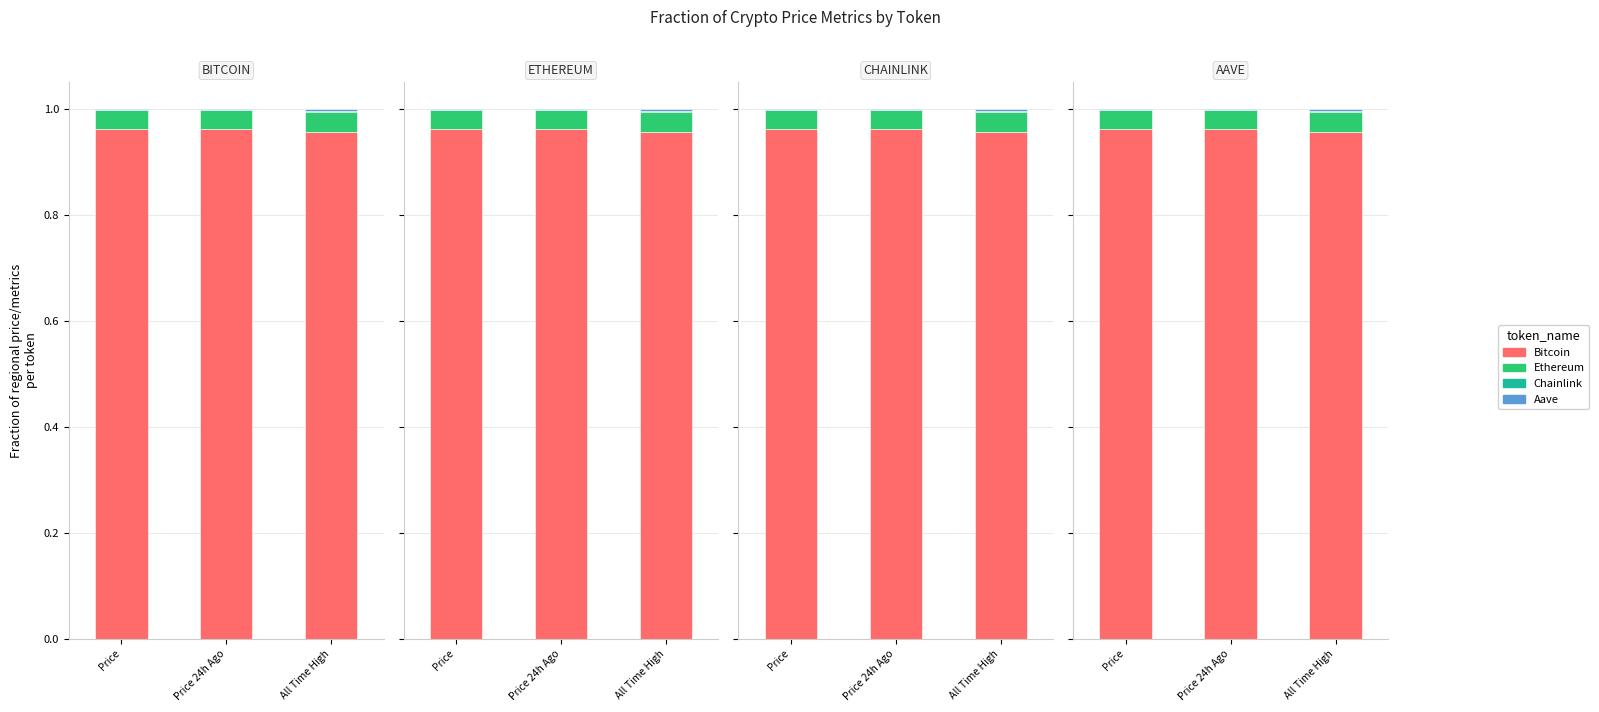

The Chainlink series shows 0.0 at Price. True or false?

False